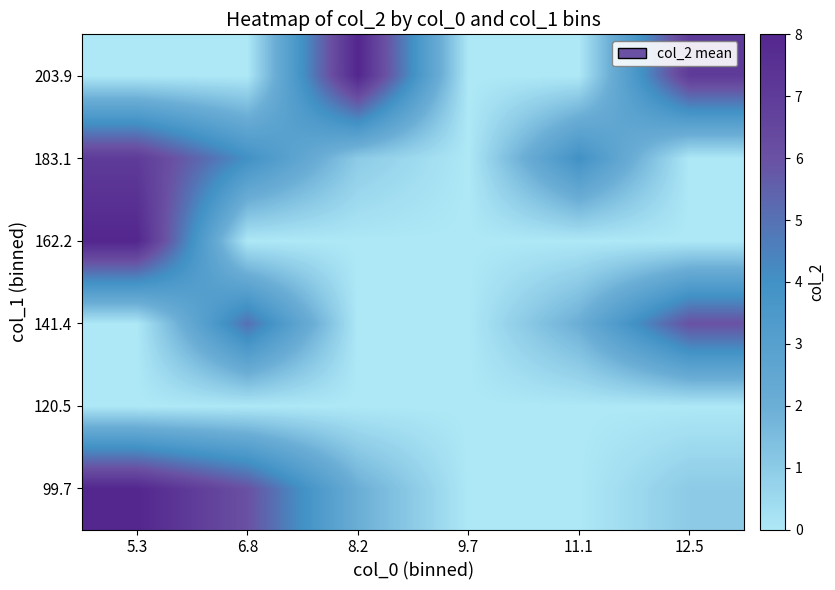

Rank the series by their maximum value, from lowest to highest.

120.5, 141.4, 183.1, 99.7, 162.2, 203.9